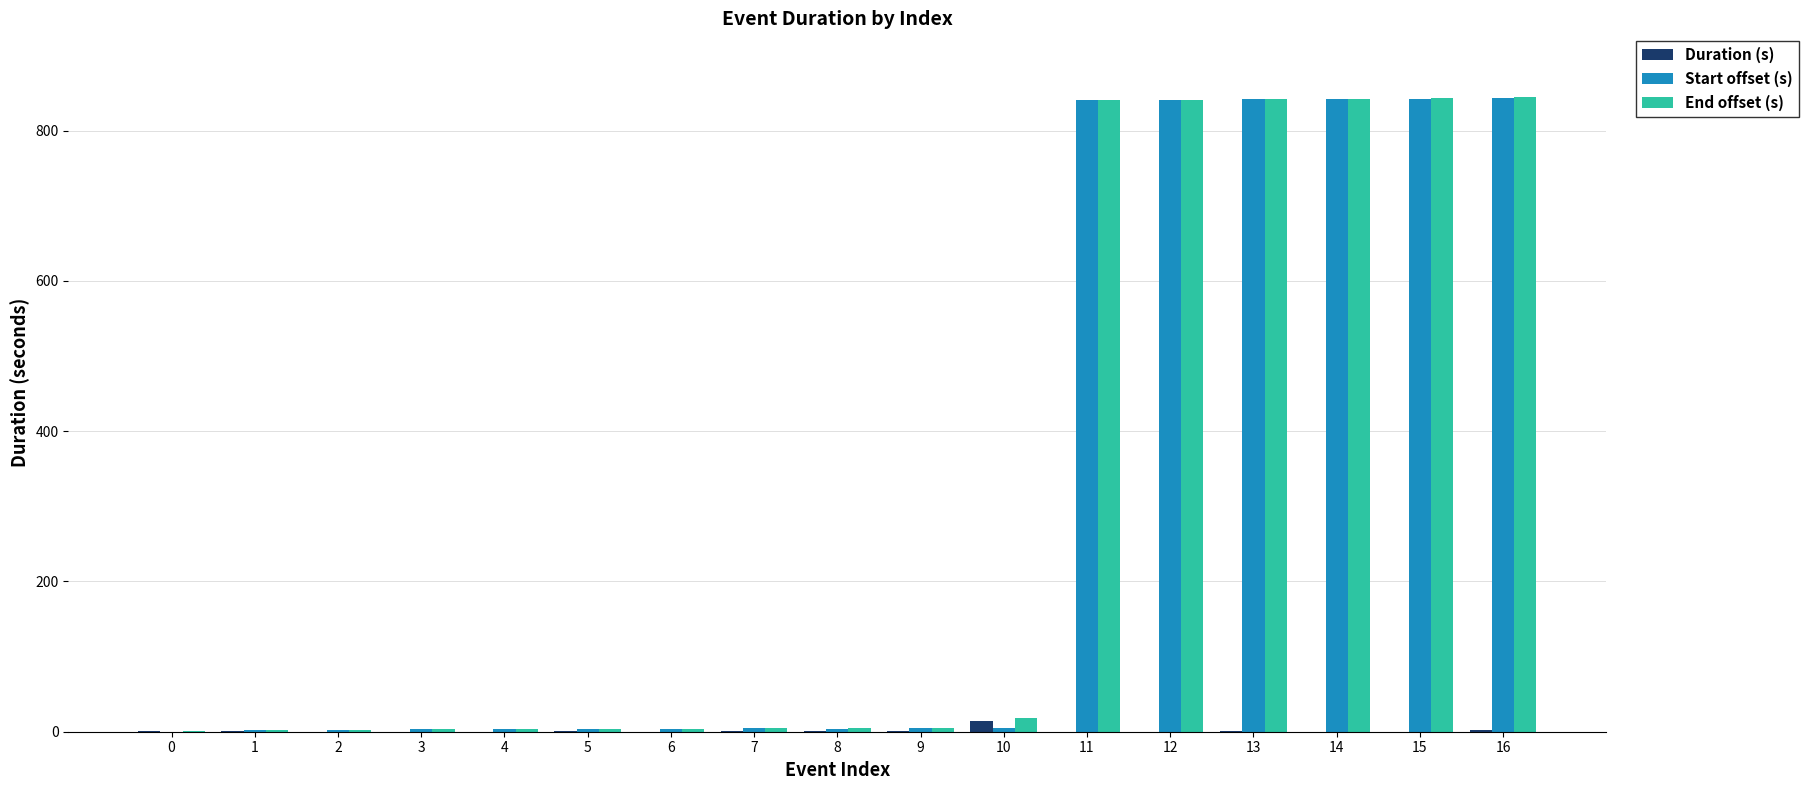

Which series changed the most between 8 and 11?

End offset (s)